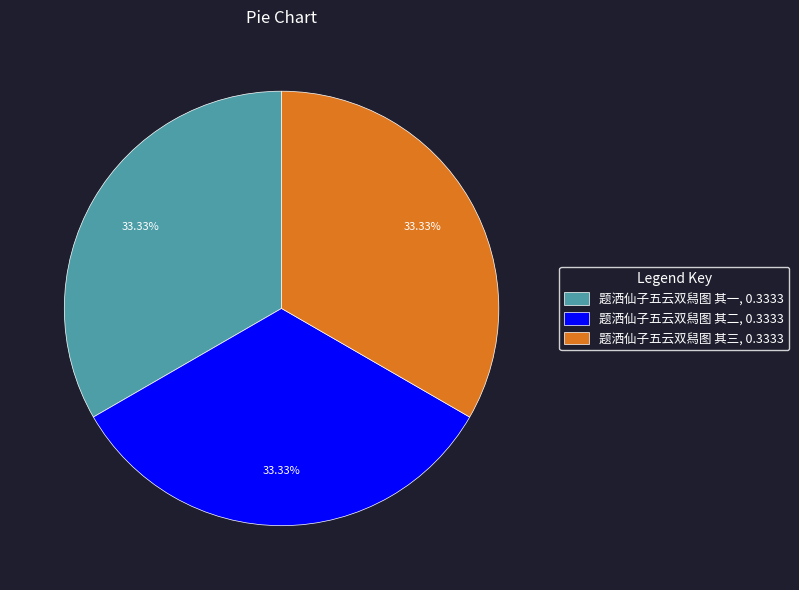

What percentage is NOT represented by 题洒仙子五云双舄图 其一?

66.7%